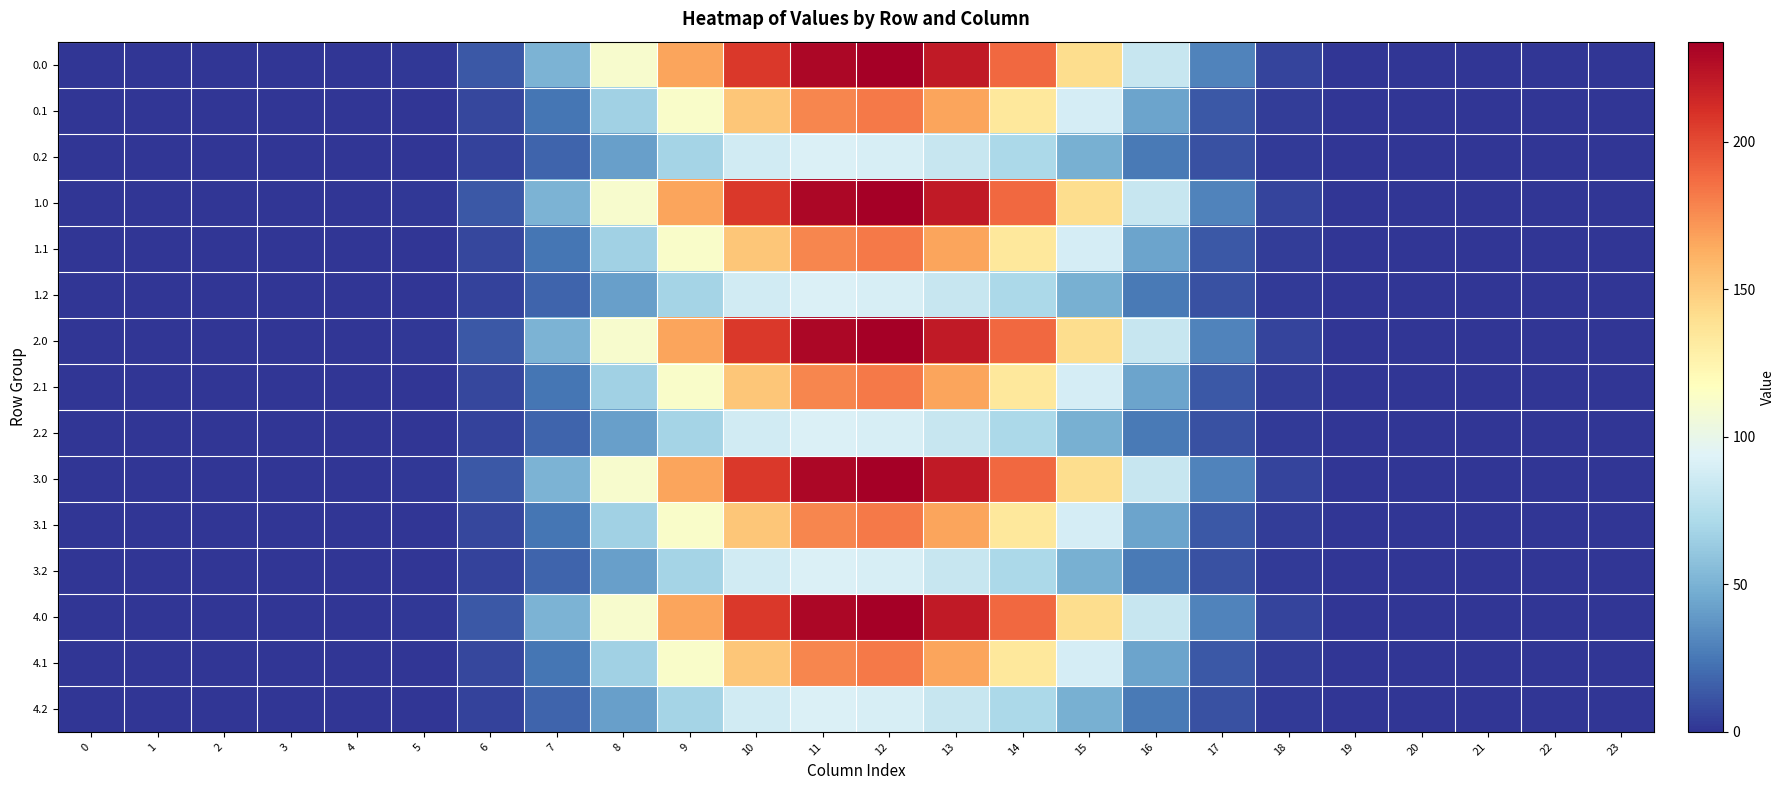

At which category is the sum across all series the highest?

12